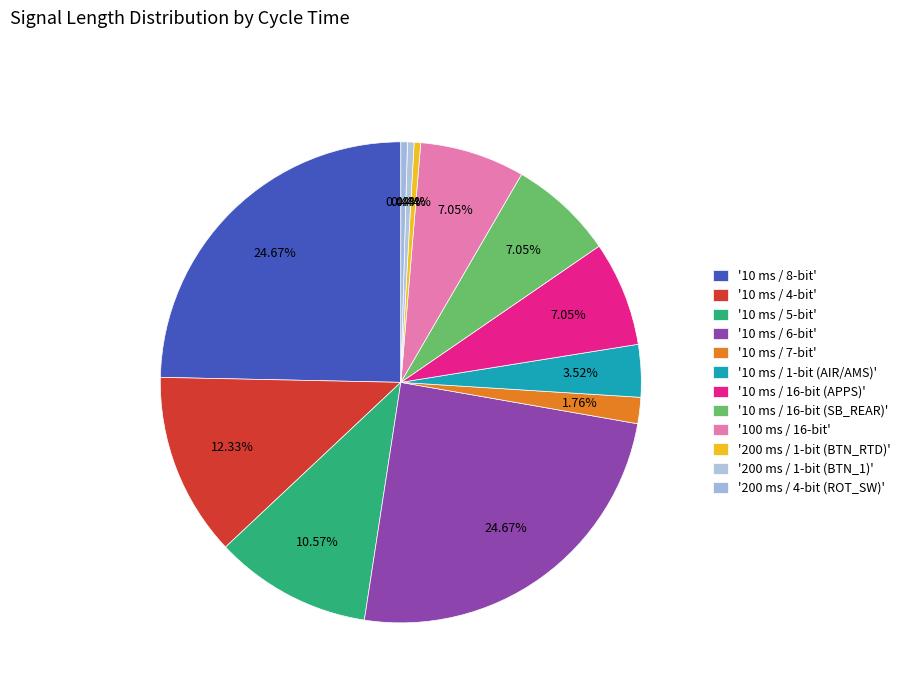

Rank the categories by value from highest to lowest.

10 ms / 8-bit, 10 ms / 6-bit, 10 ms / 4-bit, 10 ms / 5-bit, 10 ms / 16-bit (APPS), 10 ms / 16-bit (SB_REAR), 100 ms / 16-bit, 10 ms / 1-bit (AIR/AMS), 10 ms / 7-bit, 200 ms / 1-bit (BTN_RTD), 200 ms / 1-bit (BTN_1), 200 ms / 4-bit (ROT_SW)